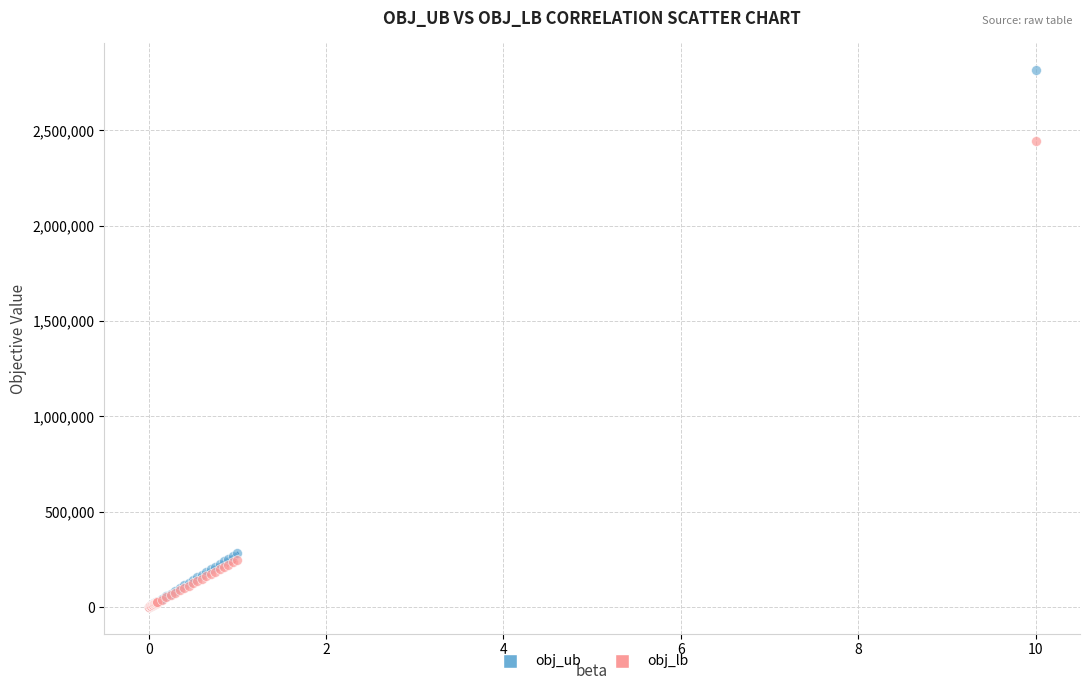

In the obj_ub series, what Y value is closest to 1408614?

281827.0